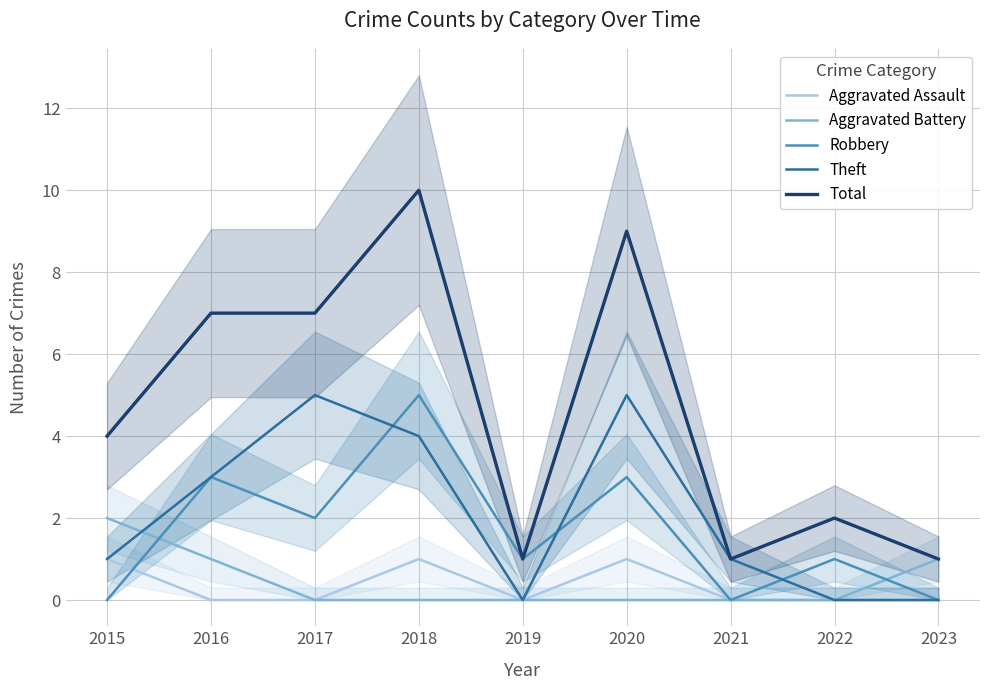

True or false: Total and Robbery cross at least once.

False